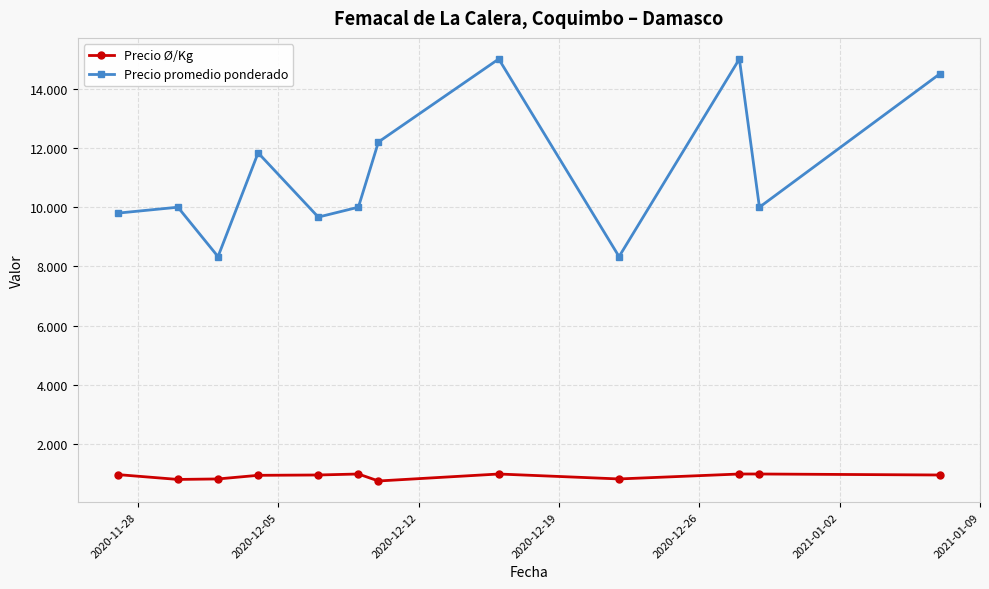

What are all the series names shown in the legend?

Precio Ø/Kg, Precio promedio ponderado